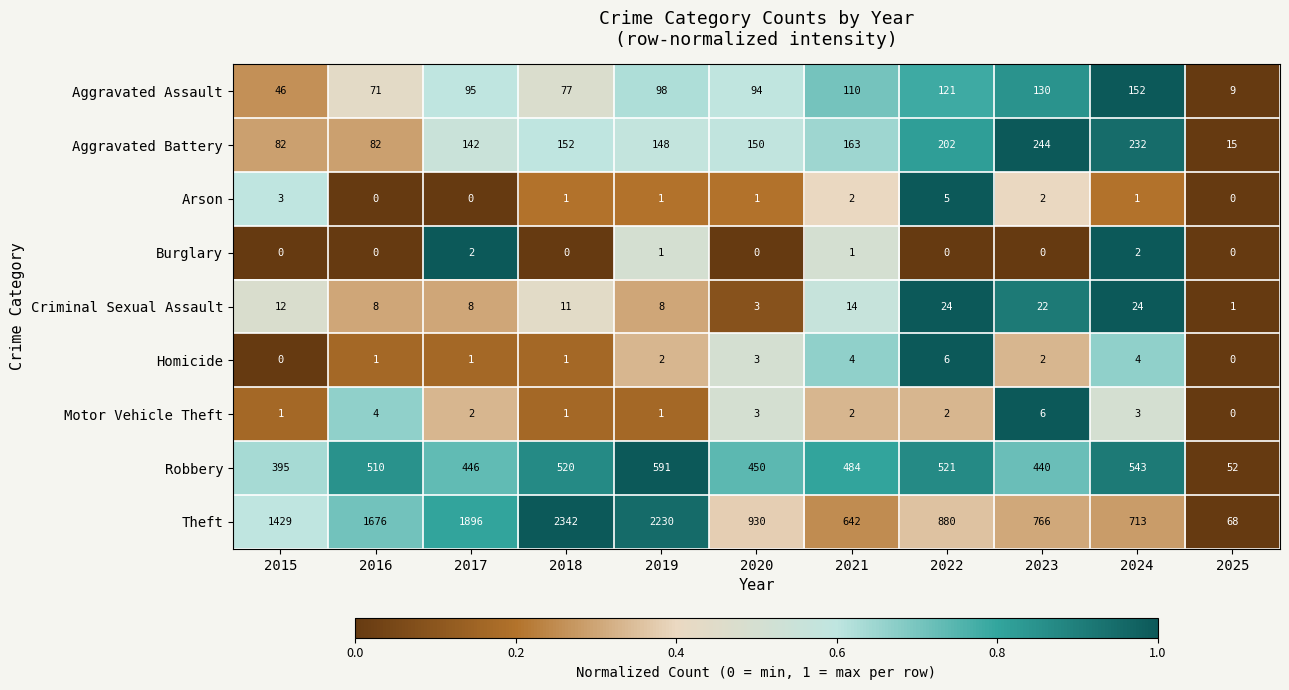

Count the Homicide values in the range 1 to 4.

8